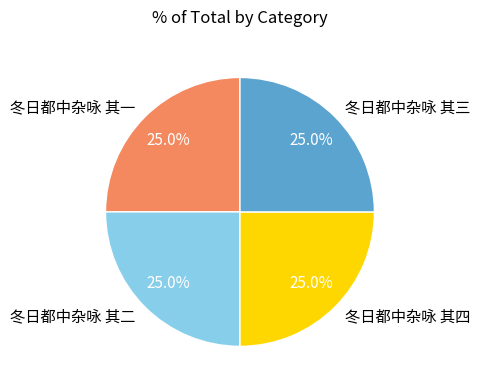

Does 冬日都中杂咏 其二 represent more than half of the total?

No